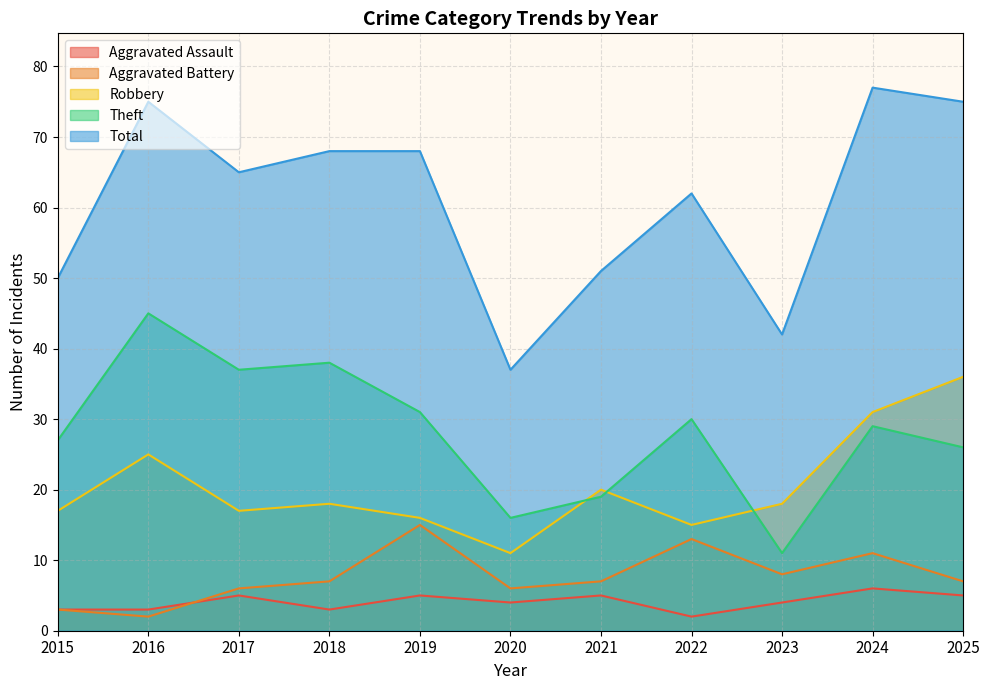

Which series has the largest range (max minus min)?

Total